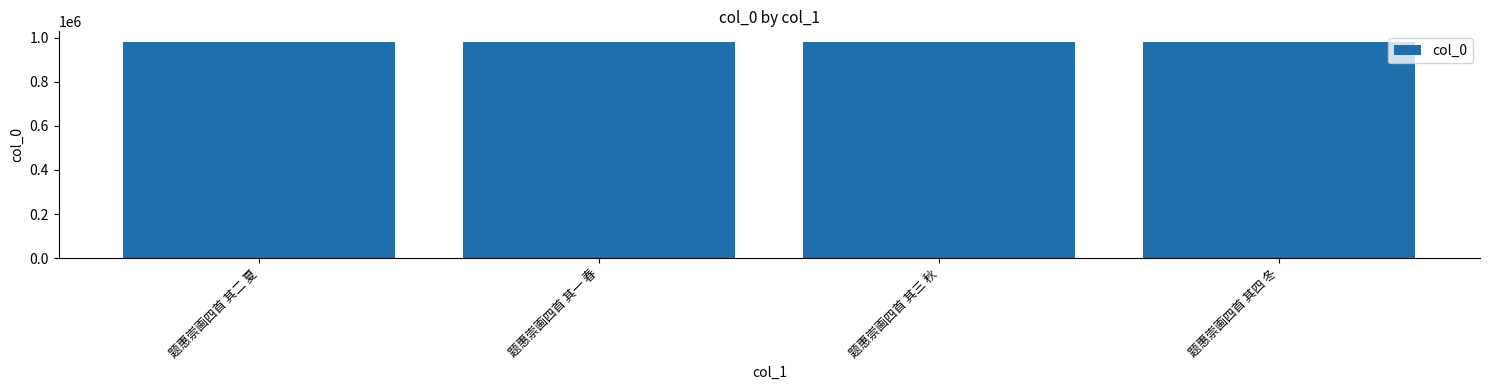

Count the number of categories in the chart.

4